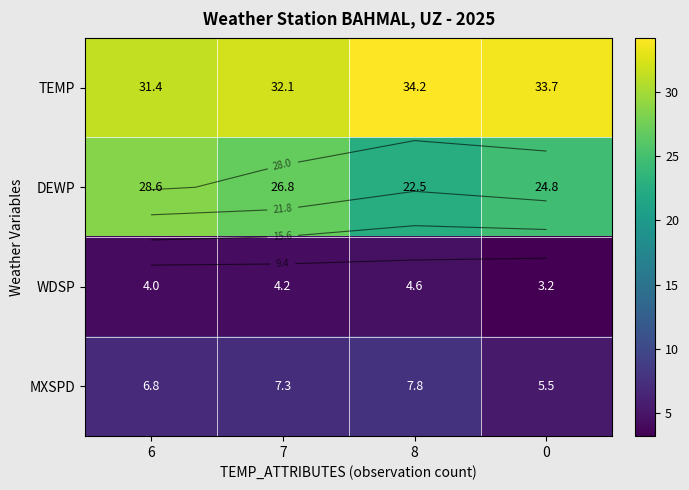

List the labels in order of MXSPD value, largest first.

8, 7, 6, 0